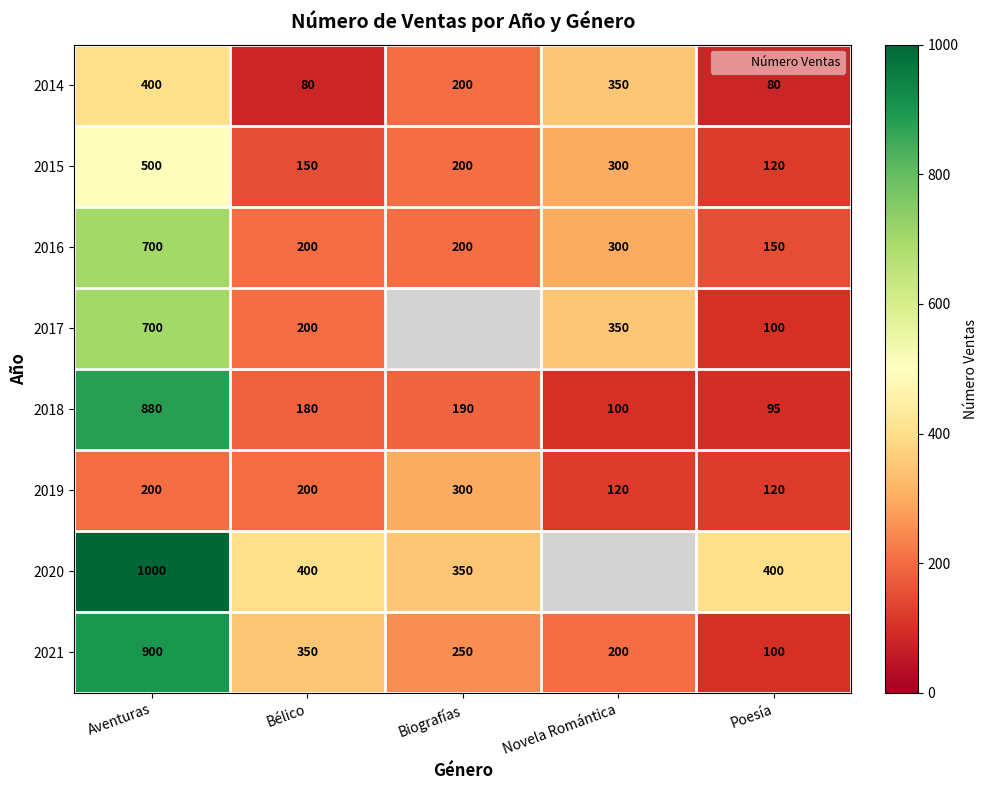

Between Bélico and Poesía, which series saw the biggest shift?

2021